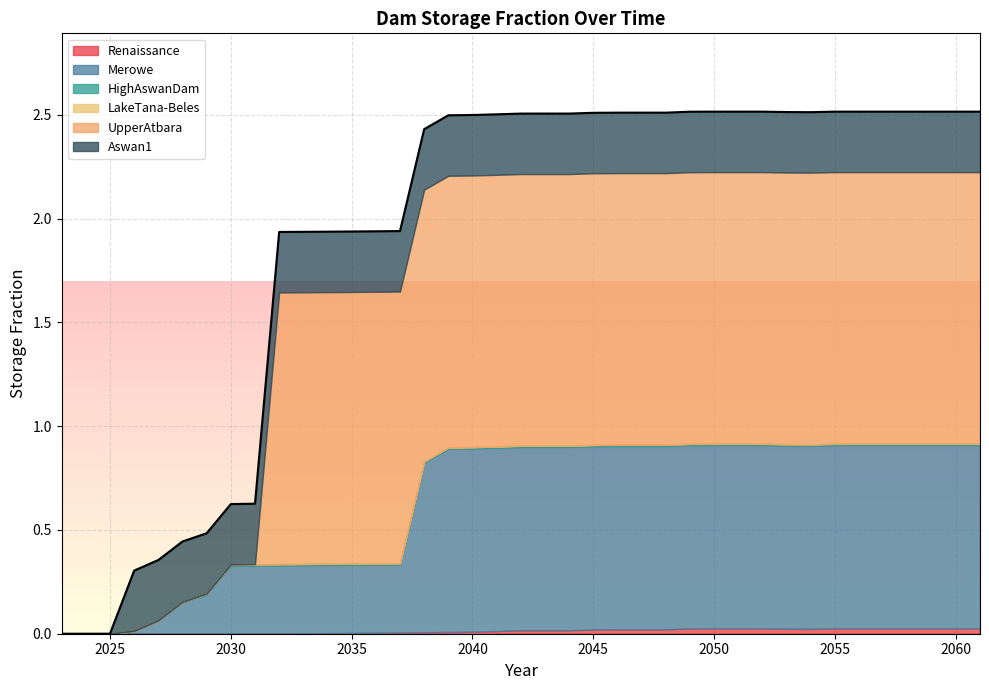

List the series in order of their peak value, highest first.

UpperAtbara, Merowe, Aswan1, Renaissance, HighAswanDam, LakeTana-Beles